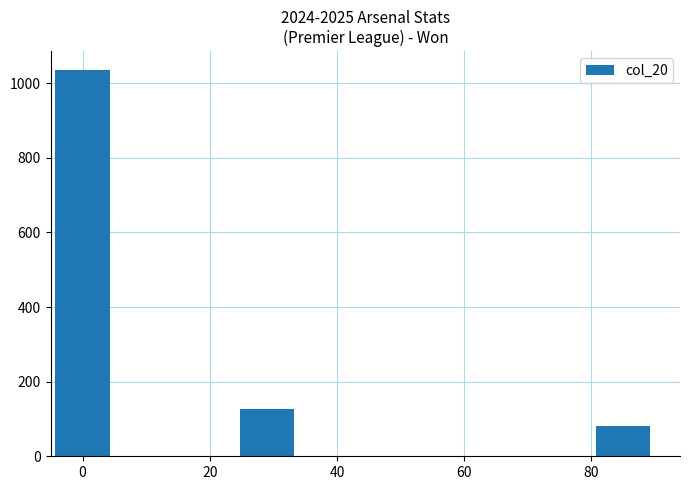

What is the maximum value shown in the chart?

1034